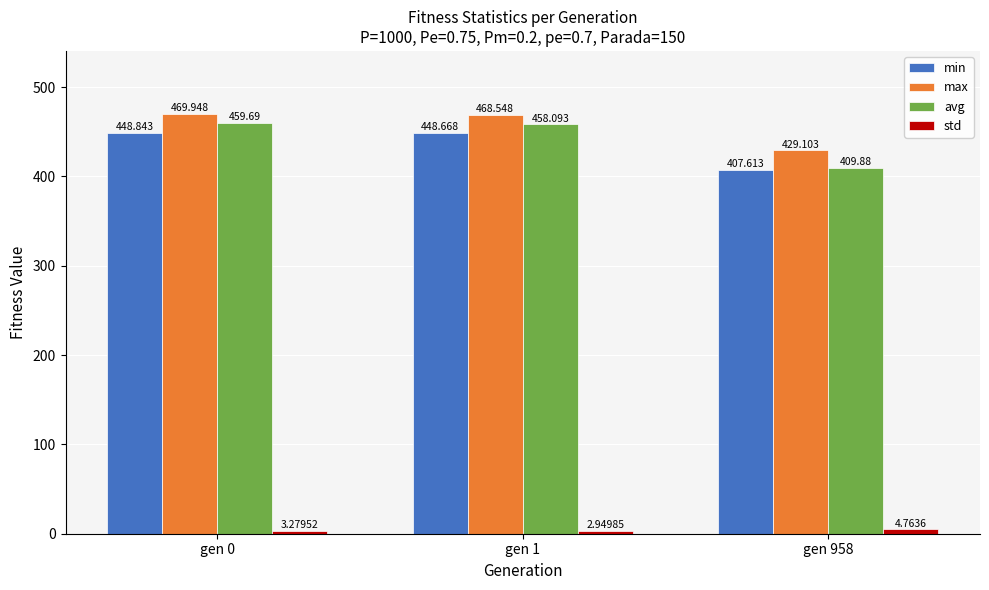

What is the sum of the avg values at gen 0 and gen 1?

917.8